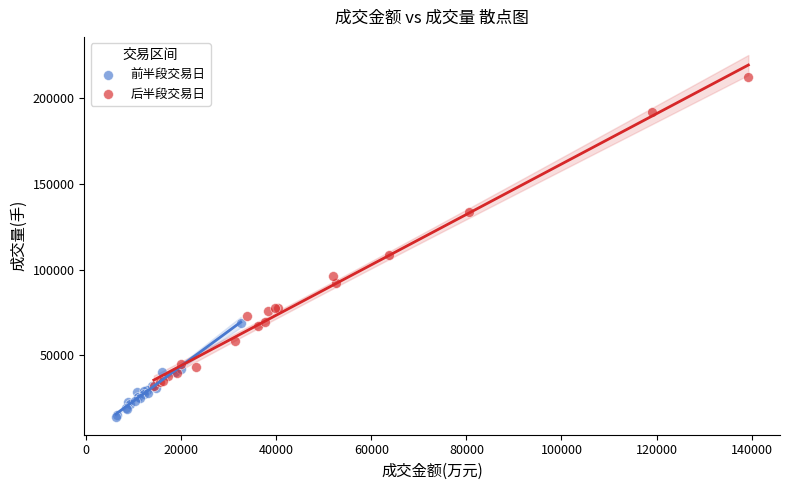

Which series reaches the minimum Y coordinate?

前半段交易日